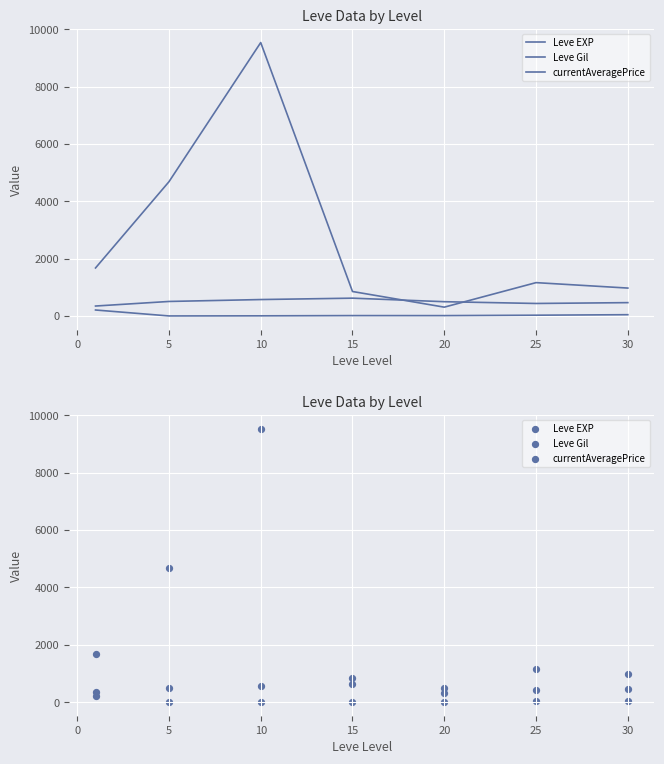

Which series has the widest spread of Y values?

currentAveragePrice